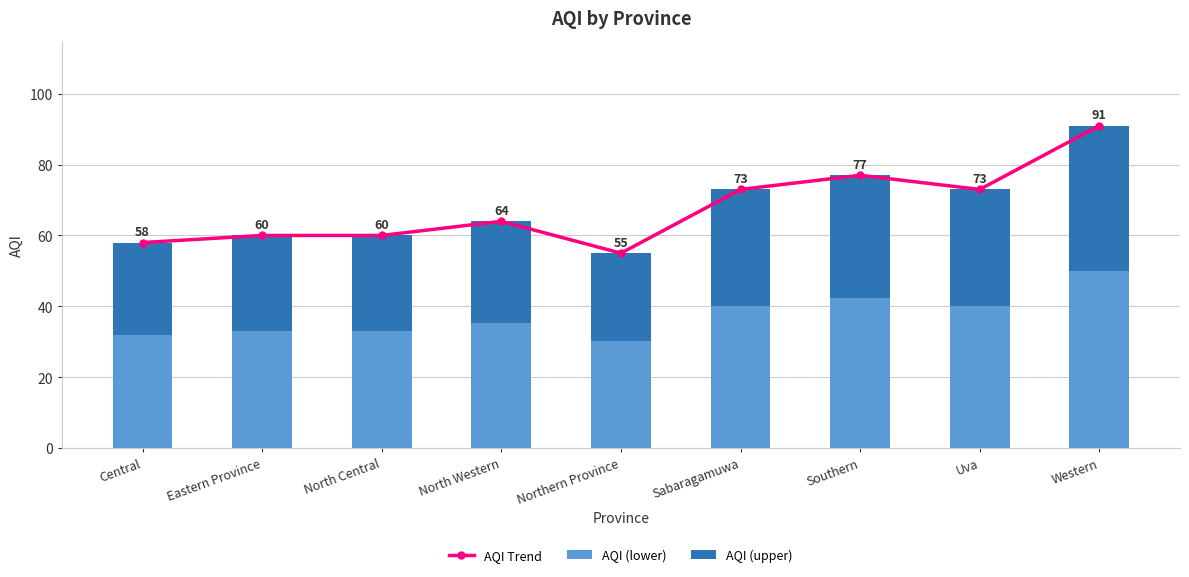

Reading left to right, extract all data points from this chart.

AQI Trend: 58.0	60.0	60.0	64.0	55.0	73.0	77.0	73.0	91.0
AQI (lower): 31.9	33.0	33.0	35.2	30.3	40.2	42.4	40.2	50.1
AQI (upper): 26.1	27.0	27.0	28.8	24.8	32.8	34.6	32.8	41.0